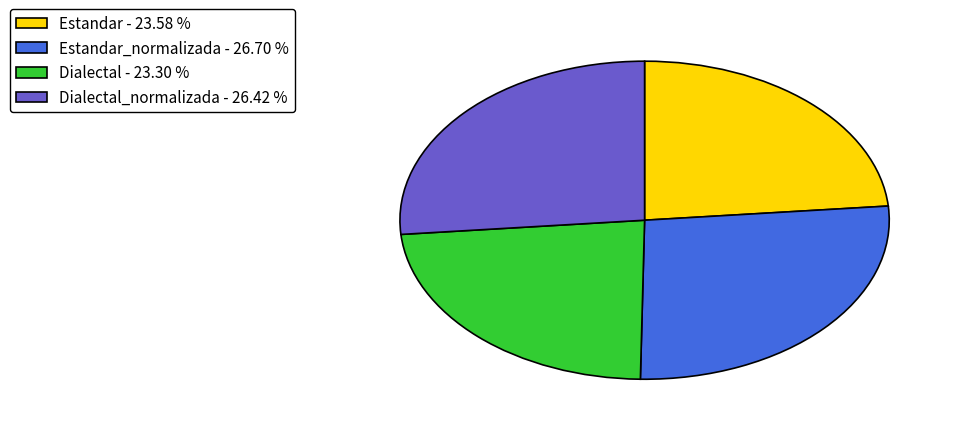

Which has a higher value, Estandar - 23.58 % or Dialectal_normalizada - 26.42 %?

Dialectal_normalizada - 26.42 %